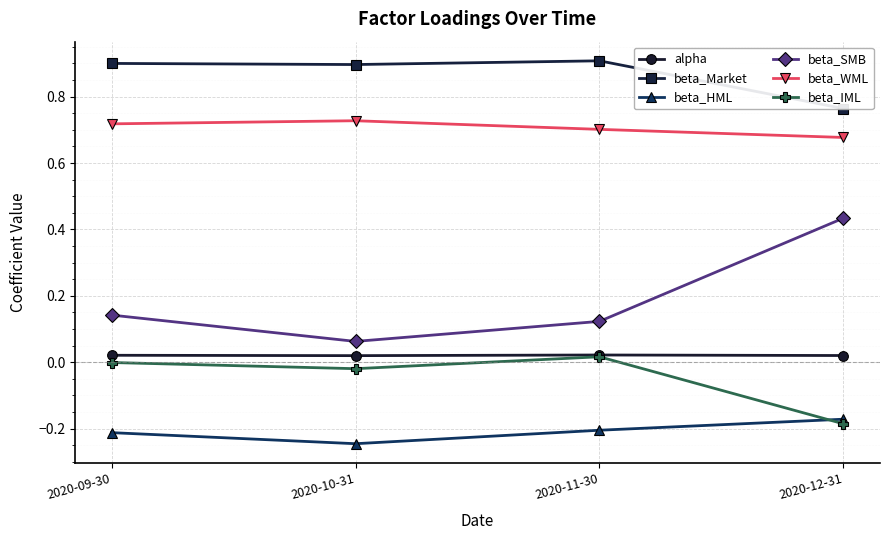

Reading right to left, transcribe all the data shown in this chart.

alpha: 2020-12-31=0.0	2020-11-30=0.0	2020-10-31=0.0	2020-09-30=0.0
beta_Market: 2020-12-31=0.8	2020-11-30=0.9	2020-10-31=0.9	2020-09-30=0.9
beta_HML: 2020-12-31=-0.2	2020-11-30=-0.2	2020-10-31=-0.2	2020-09-30=-0.2
beta_SMB: 2020-12-31=0.4	2020-11-30=0.1	2020-10-31=0.1	2020-09-30=0.1
beta_WML: 2020-12-31=0.7	2020-11-30=0.7	2020-10-31=0.7	2020-09-30=0.7
beta_IML: 2020-12-31=-0.2	2020-11-30=0.0	2020-10-31=-0.0	2020-09-30=-0.0